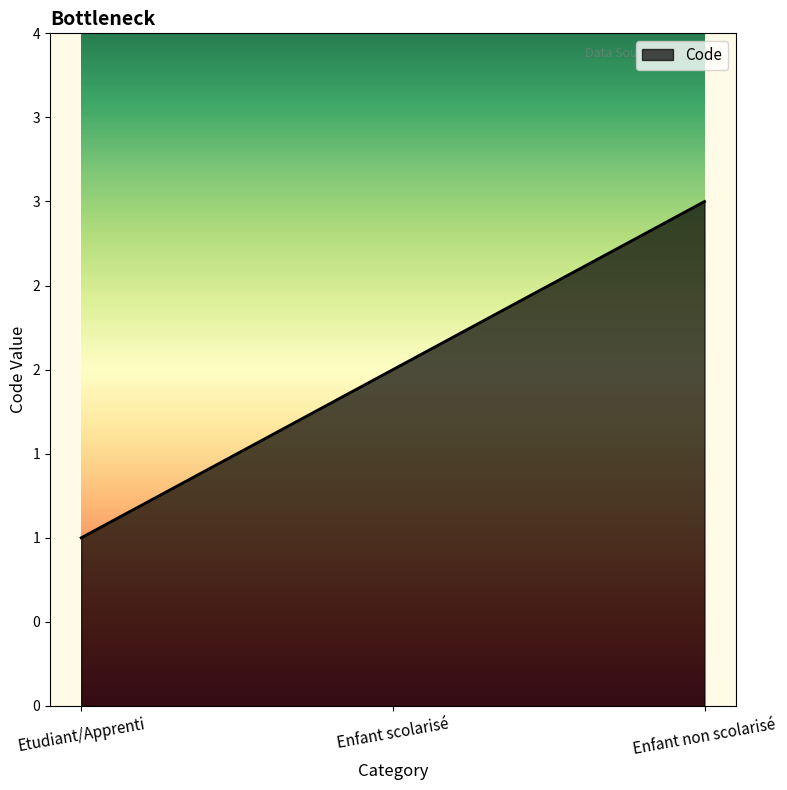

How many values exceed 2?

1